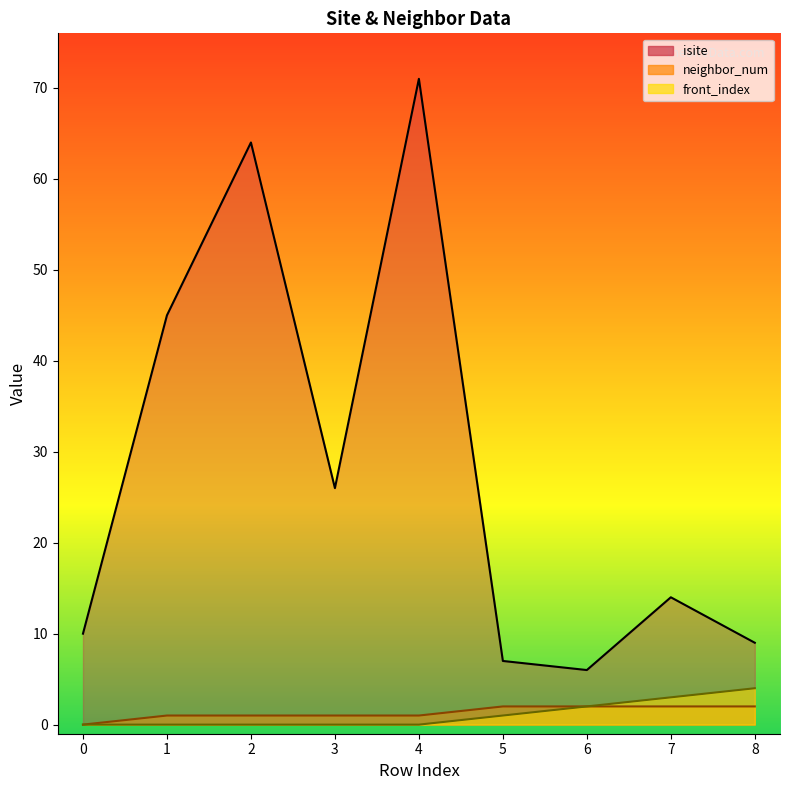

Reading right to left, list all the values displayed in this chart.

isite: 9	14	6	7	71	26	64	45	10
neighbor_num: 2	2	2	2	1	1	1	1	0
front_index: 4	3	2	1	0	0	0	0	0